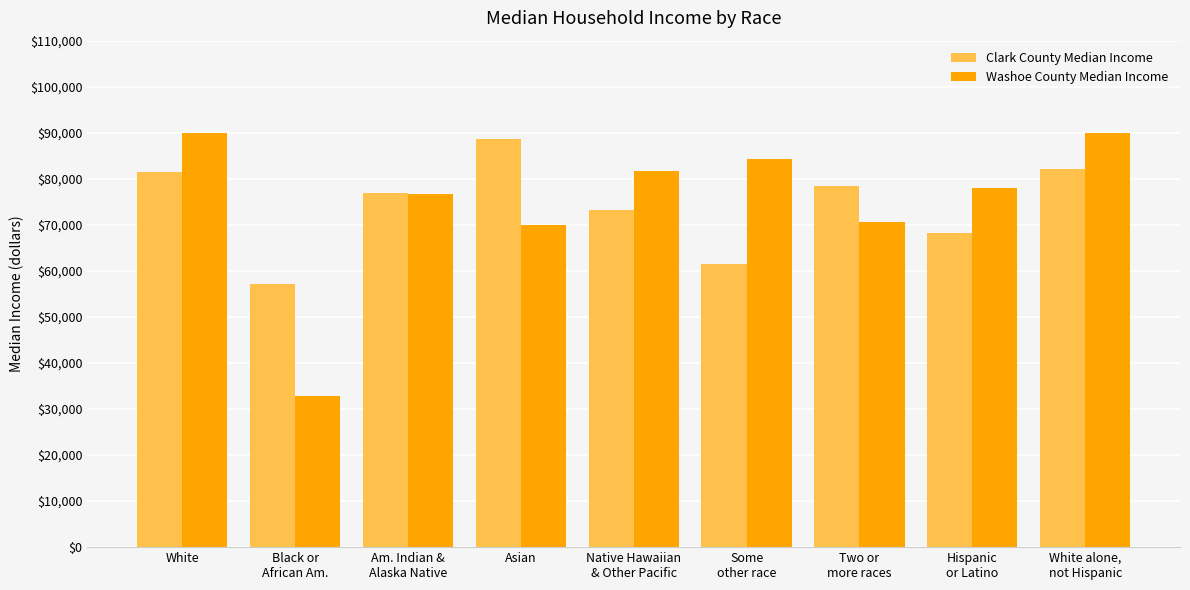

At which label does Clark County Median Income reach its minimum?

Black or
African Am.